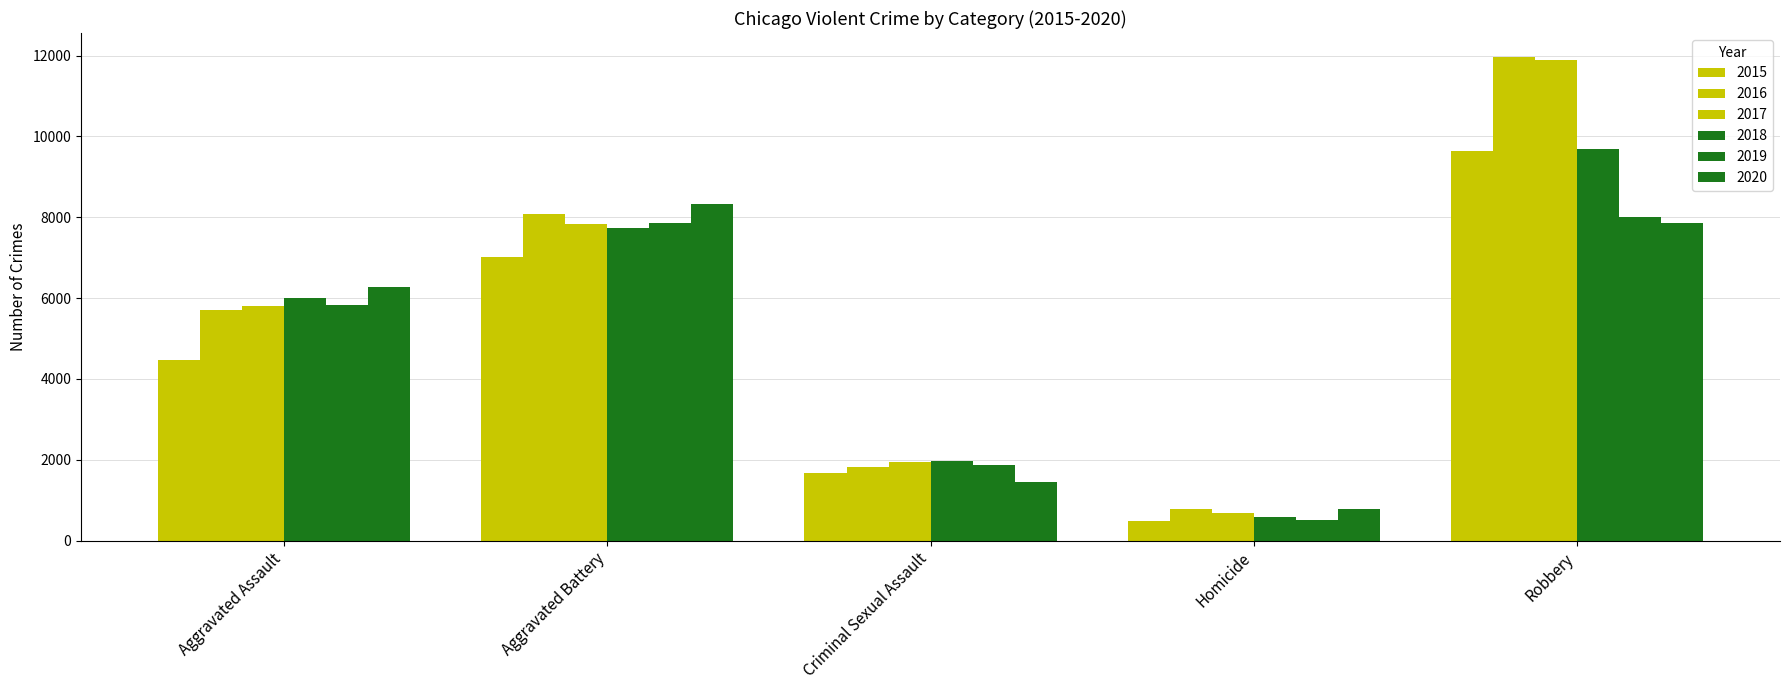

How many groups of bars are there?

5